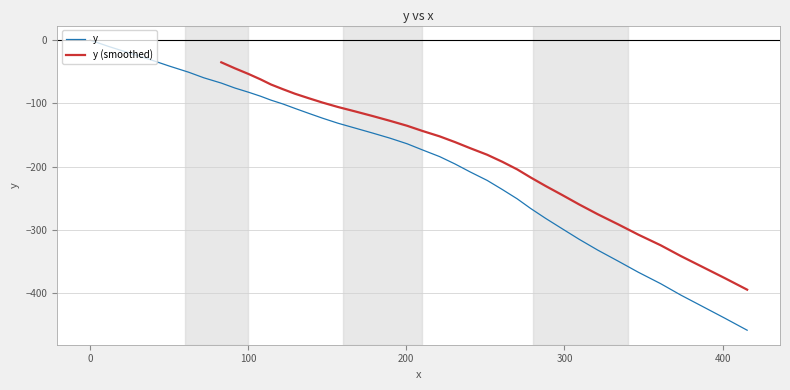

What is the lowest value of the y series?

-458.0